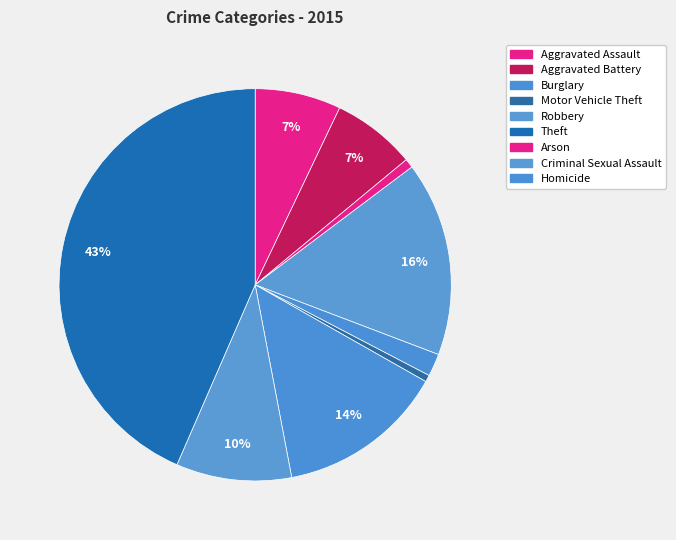

How many segments does this pie chart have?

9